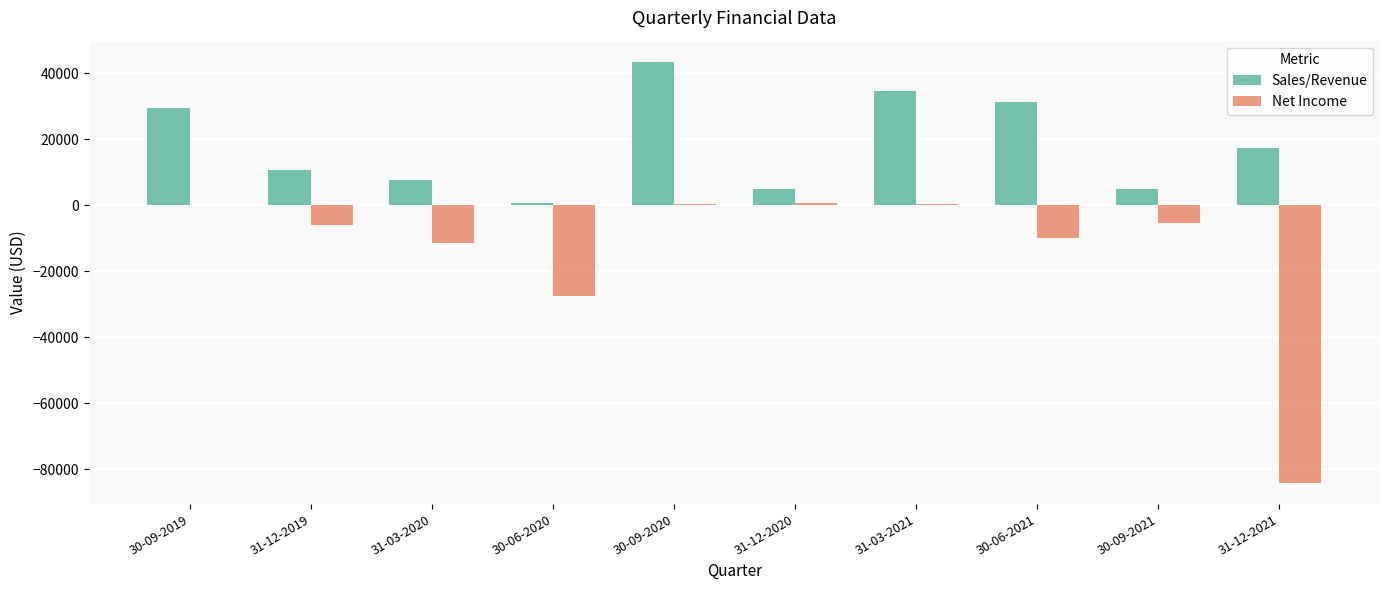

Is it true that Net Income equals 406.0 at 31-03-2021?

True